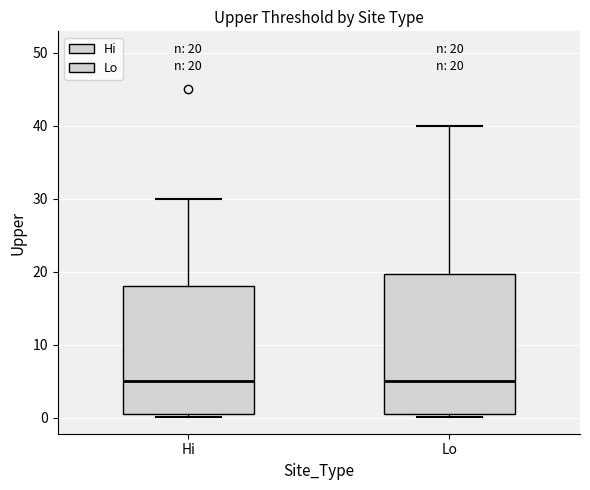

Comparing the boxes themselves (not the whiskers), which one is the tallest?

Lo